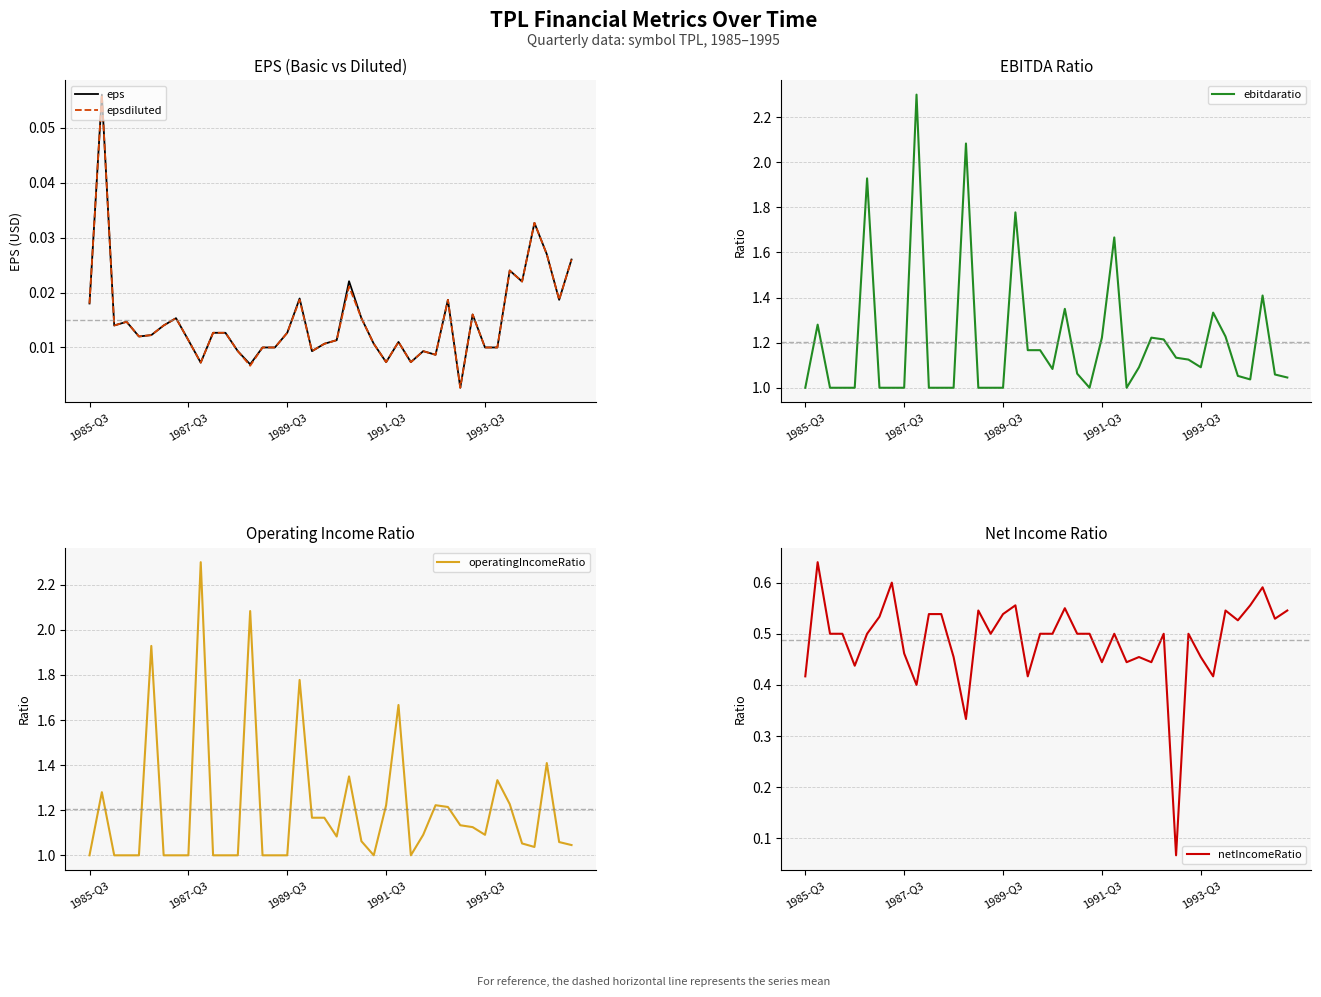

At which category does the chart reach its minimum across all series?

30